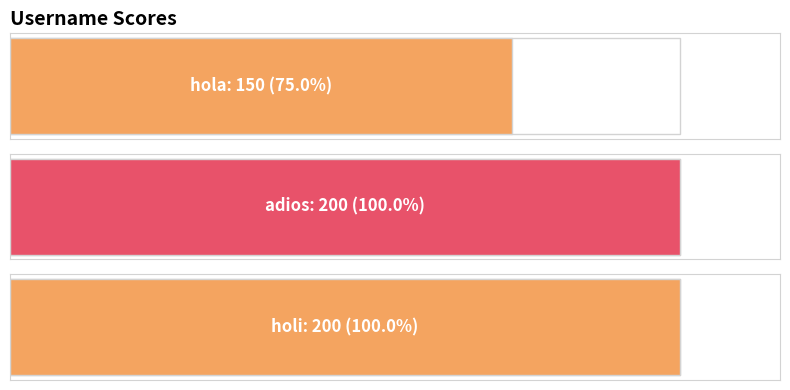

Reading left to right, transcribe all the data shown in this chart.

hola=150	adios=200	holi=200